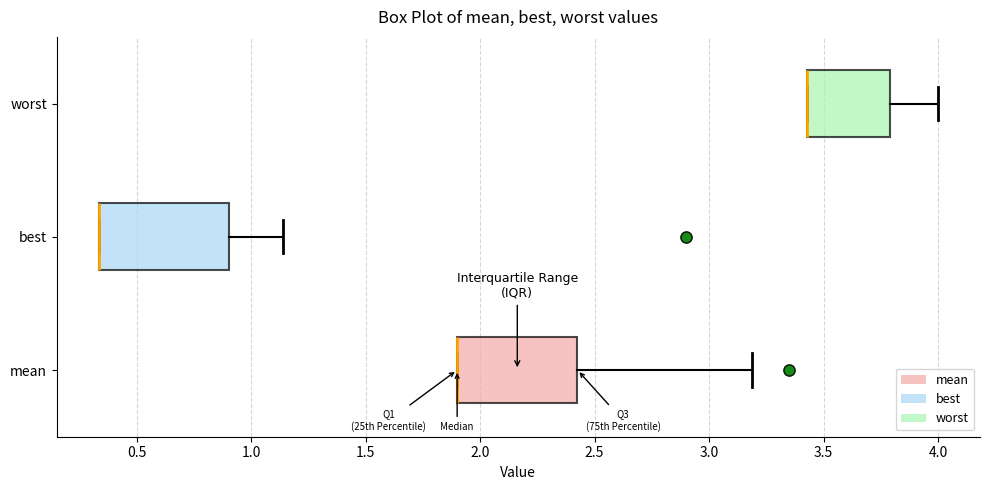

Where is the right edge of the box for worst on the x-axis? The values are not printed on the chart, so give them approximately, as read against the axis.

3.80